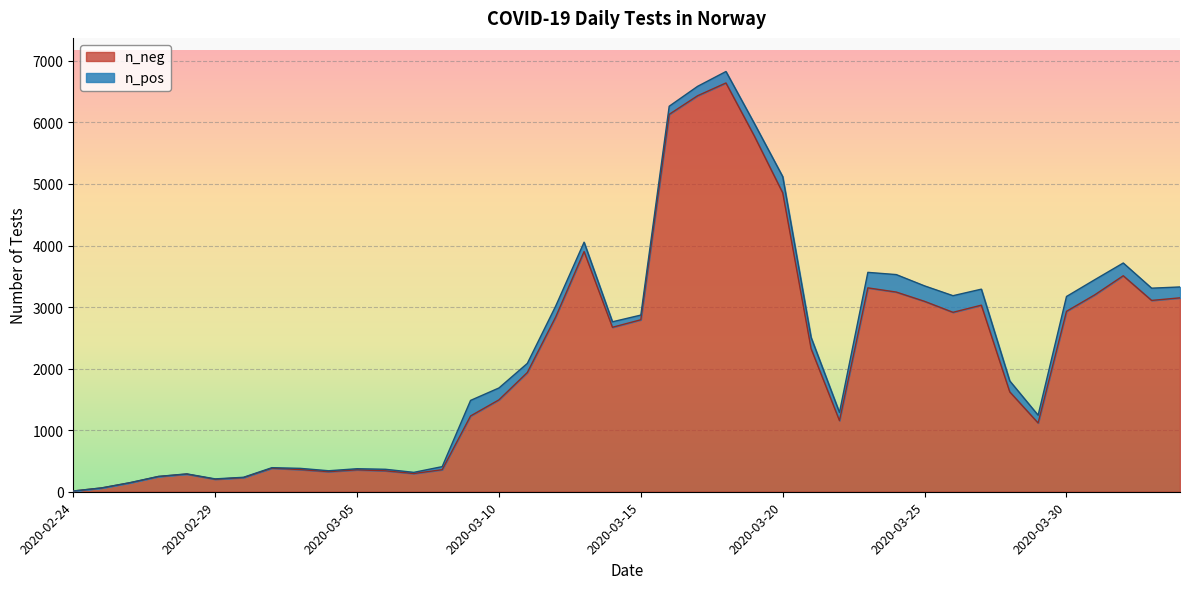

What is the approximate value at 2020-03-10, to the nearest 100?

1500